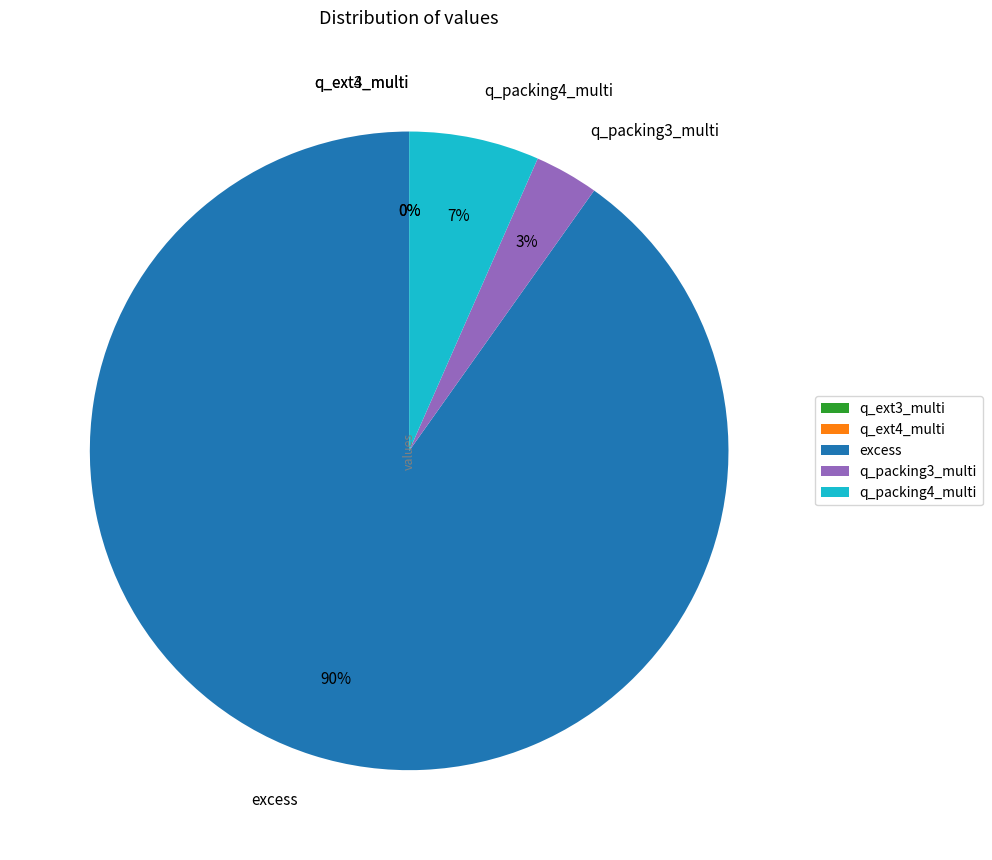

Does any single category account for the majority?

Yes